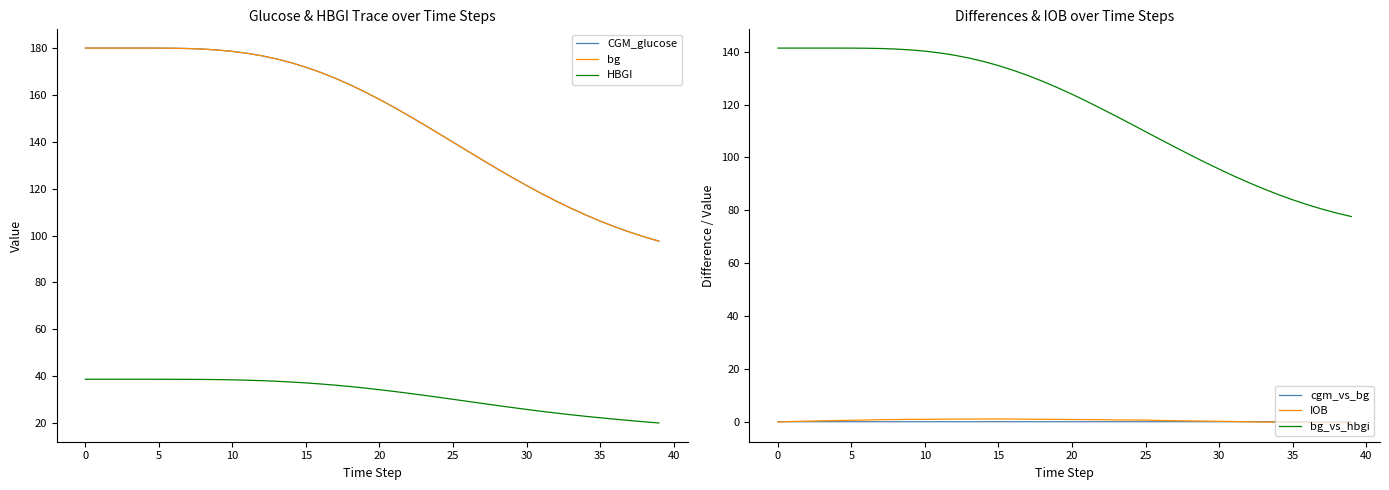

Reading right to left, what are all the values shown in this chart?

CGM_glucose: 97.6	99.4	101.5	103.7	106.2	108.8	111.7	114.8	118.0	121.4	124.9	128.5	132.2	136.0	139.8	143.6	147.4	151.1	154.7	158.1	161.3	164.3	167.1	169.6	171.8	173.7	175.4	176.7	177.8	178.6	179.2	179.6	179.8	179.9	180.0	180.0	180.0	180.0	180.0	180.0
bg: 97.6	99.5	101.5	103.7	106.2	108.8	111.7	114.8	118.0	121.4	124.9	128.5	132.2	136.0	139.8	143.7	147.4	151.1	154.7	158.1	161.3	164.3	167.1	169.6	171.8	173.7	175.4	176.7	177.8	178.6	179.2	179.6	179.8	179.9	180.0	180.0	180.0	180.0	180.0	180.0
HBGI: 20.0	20.5	21.0	21.6	22.2	22.8	23.5	24.2	25.0	25.8	26.6	27.5	28.3	29.2	30.1	31.0	31.8	32.7	33.5	34.2	34.9	35.5	36.1	36.6	37.1	37.5	37.8	38.1	38.3	38.4	38.5	38.6	38.6	38.6	38.6	38.6	38.6	38.6	38.6	38.6
cgm_vs_bg: -0.0	-0.0	-0.0	-0.0	0.0	-0.0	-0.0	0.0	0.0	-0.0	0.0	0.0	-0.0	0.0	0.0	-0.0	-0.0	0.0	0.0	-0.0	0.0	-0.0	0.0	0.0	-0.0	0.0	-0.0	-0.0	0.0	0.0	-0.0	-0.0	-0.0	-0.0	-0.0	0.0	0.0	0.0	0.0	0.0
IOB: -0.5	-0.4	-0.4	-0.3	-0.2	-0.2	-0.1	-0.0	0.1	0.2	0.2	0.3	0.4	0.5	0.6	0.6	0.7	0.8	0.8	0.8	0.9	0.9	0.9	1.0	1.1	1.0	1.0	1.0	1.0	0.9	0.9	0.8	0.8	0.6	0.5	0.4	0.3	0.2	0.1	-0.1
bg_vs_hbgi: 77.6	78.9	80.4	82.1	84.0	86.0	88.2	90.5	93.0	95.6	98.3	101.1	103.9	106.8	109.7	112.7	115.6	118.4	121.2	123.9	126.4	128.8	131.0	133.0	134.7	136.3	137.6	138.7	139.5	140.2	140.7	141.0	141.2	141.3	141.3	141.4	141.4	141.4	141.4	141.4